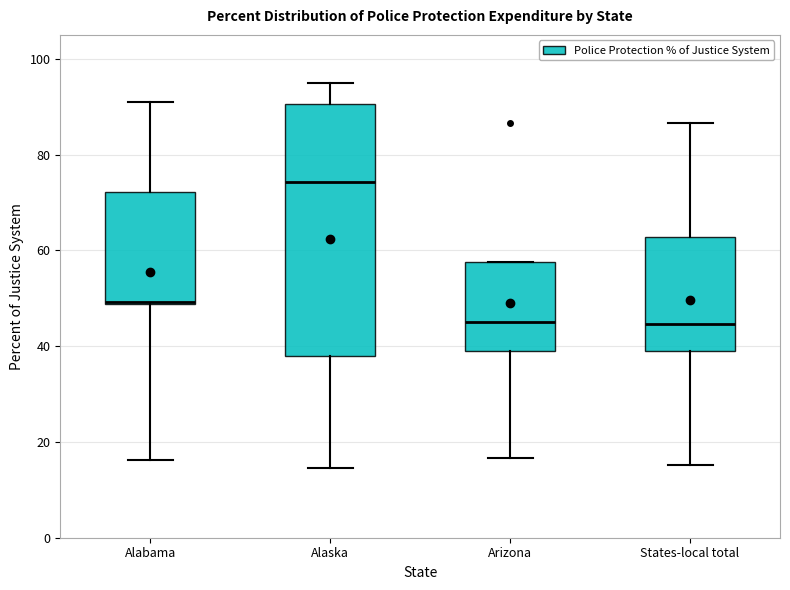

Reading left to right, read every box against the y-axis: the position of its median line, the range the box covers, and the ends of its whiskers. The values are not printed on the chart, so give them approximately, as read against the axis.

Alabama: median 50 (drawn on the box's lower edge), box 48 to 72, whiskers 16 to 92
Alaska: median 74, box 38 to 90, whiskers 14 to 94
Arizona: median 46, box 40 to 58, whiskers 16 to 58
States-local total: median 44, box 40 to 62, whiskers 16 to 86